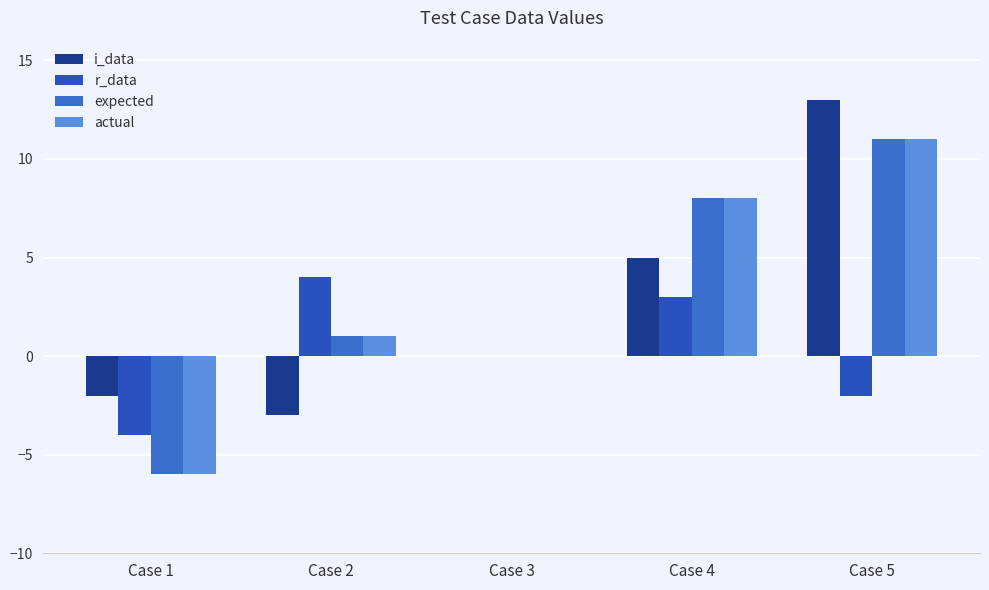

Is the value of actual at Case 1 greater than the value of r_data at Case 1?

No